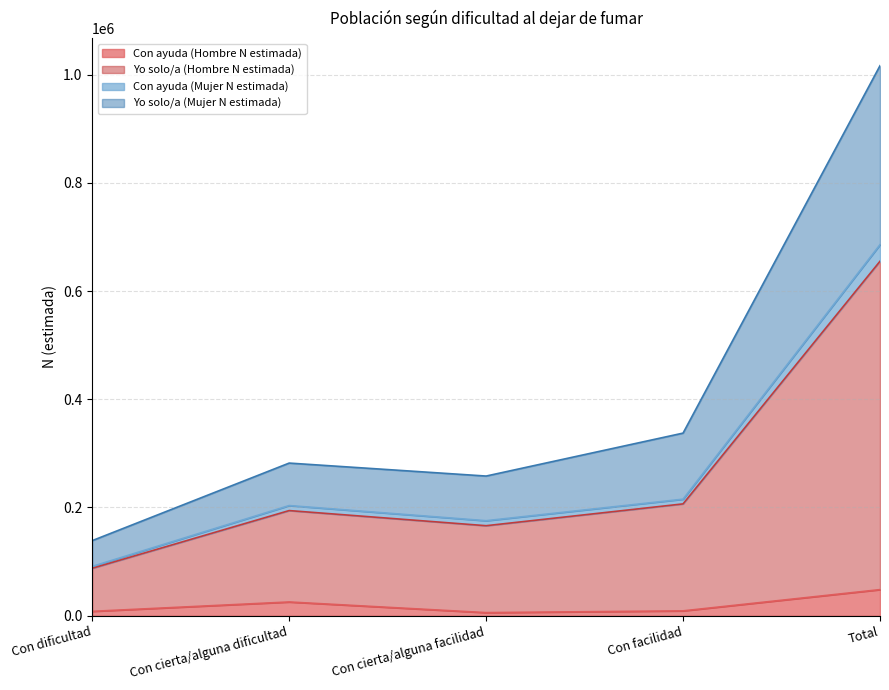

What is the highest value of the Con ayuda (Hombre N estimada) series?

48244